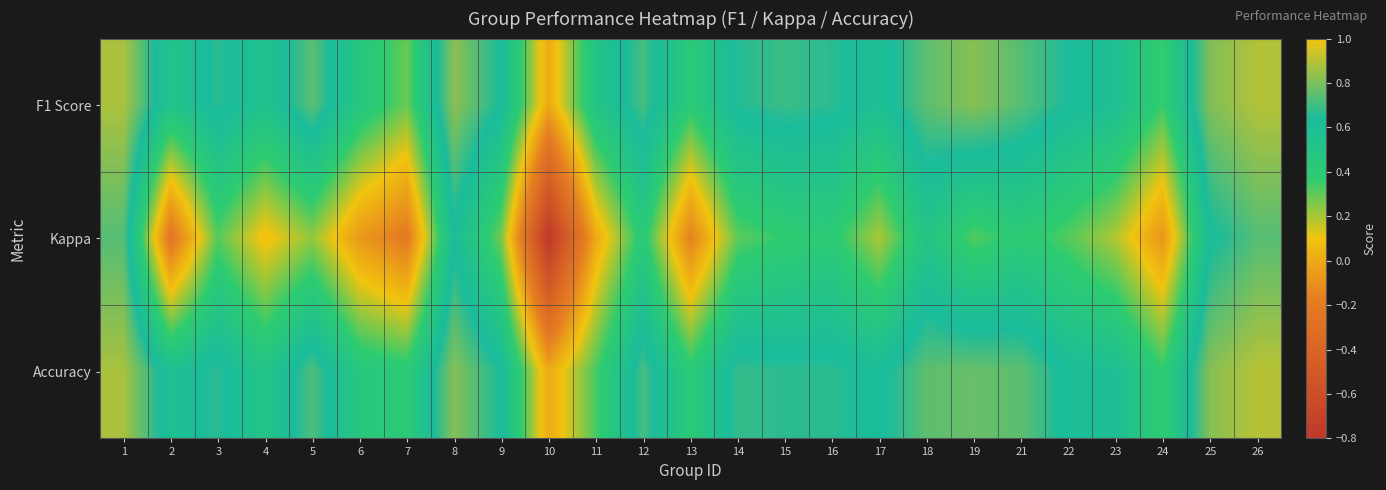

Reading left to right, extract all data points from this chart.

F1 Score: 1=0.9	2=0.5	3=0.7	4=0.5	5=0.7	6=0.5	7=0.3	8=0.8	9=0.6	10=0.0	11=0.5	12=0.7	13=0.4	14=0.7	15=0.7	16=0.7	17=0.6	18=0.8	19=0.8	21=0.7	22=0.6	23=0.6	24=0.4	25=0.8	26=0.9
Kappa: 1=0.7	2=-0.2	3=0.3	4=0.1	5=0.2	6=-0.1	7=-0.2	8=0.6	9=0.3	10=-0.8	11=0.0	12=0.4	13=-0.2	14=0.3	15=0.4	16=0.4	17=0.2	18=0.5	19=0.3	21=0.4	22=0.3	23=0.2	24=-0.1	25=0.6	26=0.7
Accuracy: 1=0.9	2=0.6	3=0.7	4=0.5	5=0.7	6=0.5	7=0.4	8=0.8	9=0.6	10=0.0	11=0.3	12=0.7	13=0.4	14=0.7	15=0.7	16=0.7	17=0.6	18=0.8	19=0.8	21=0.8	22=0.6	23=0.6	24=0.4	25=0.8	26=0.9